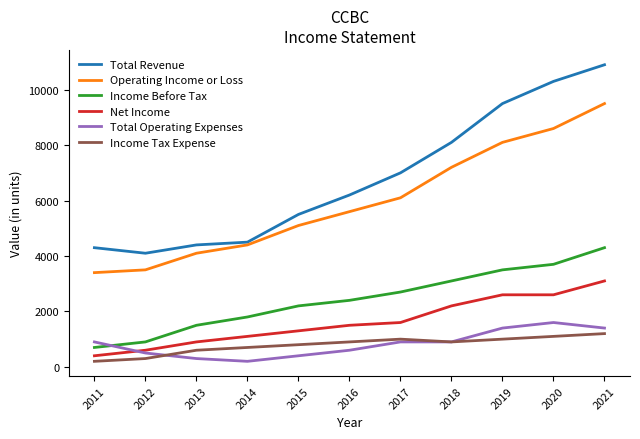

How many lines are shown in the chart?

6